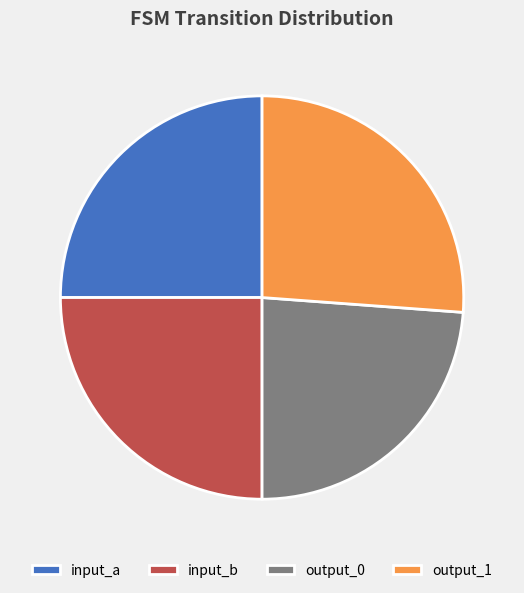

Do input_b and output_0 together represent more than half of the pie?

No